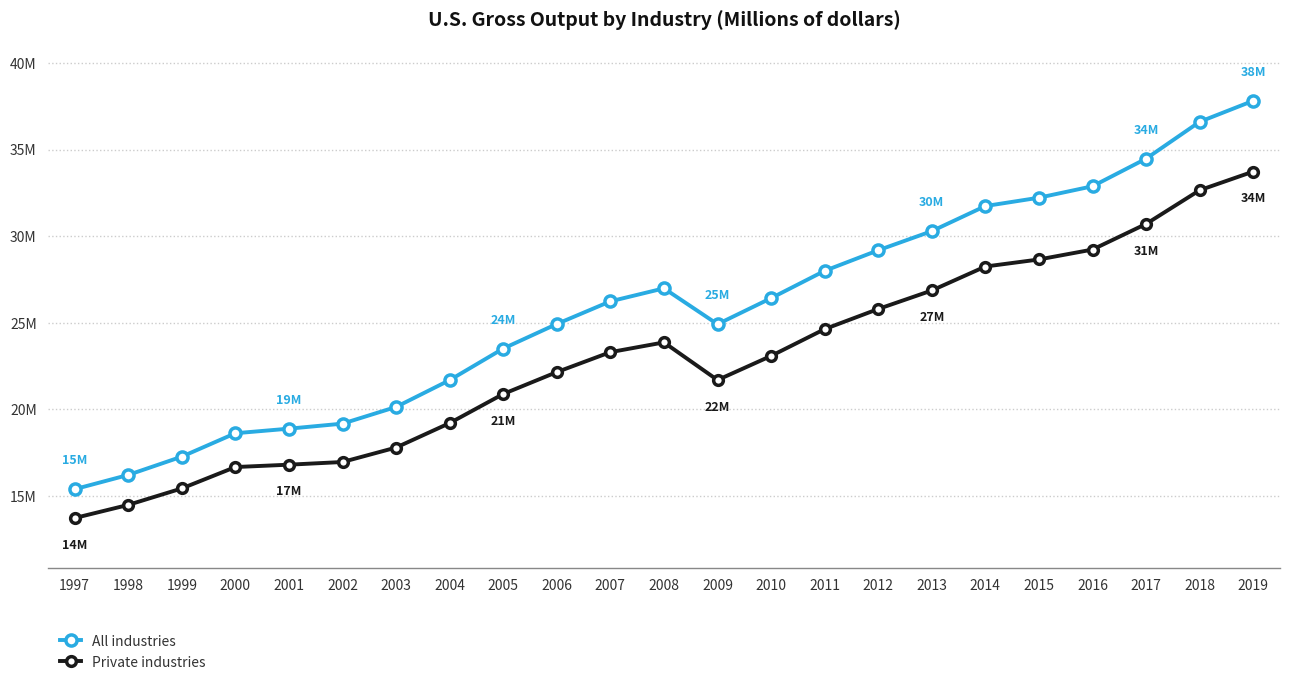

Reading left to right, extract all data points from this chart.

All industries: 1997=15393320	1998=16216785	1999=17272311	2000=18623870	2001=18888252	2002=19178255	2003=20141244	2004=21690160	2005=23512947	2006=24931355	2007=26238500	2008=26989209	2009=24919477	2010=26422363	2011=27999497	2012=29186848	2013=30291347	2014=31740043	2015=32222300	2016=32882162	2017=34474732	2018=36603406	2019=37816984
Private industries: 1997=13728169	1998=14487020	1999=15437558	2000=16672777	2001=16809081	2002=16963427	2003=17798089	2004=19210489	2005=20889675	2006=22154281	2007=23305632	2008=23869214	2009=21695674	2010=23087247	2011=24635110	2012=25797086	2013=26864969	2014=28248483	2015=28656783	2016=29228283	2017=30707673	2018=32654447	2019=33730375